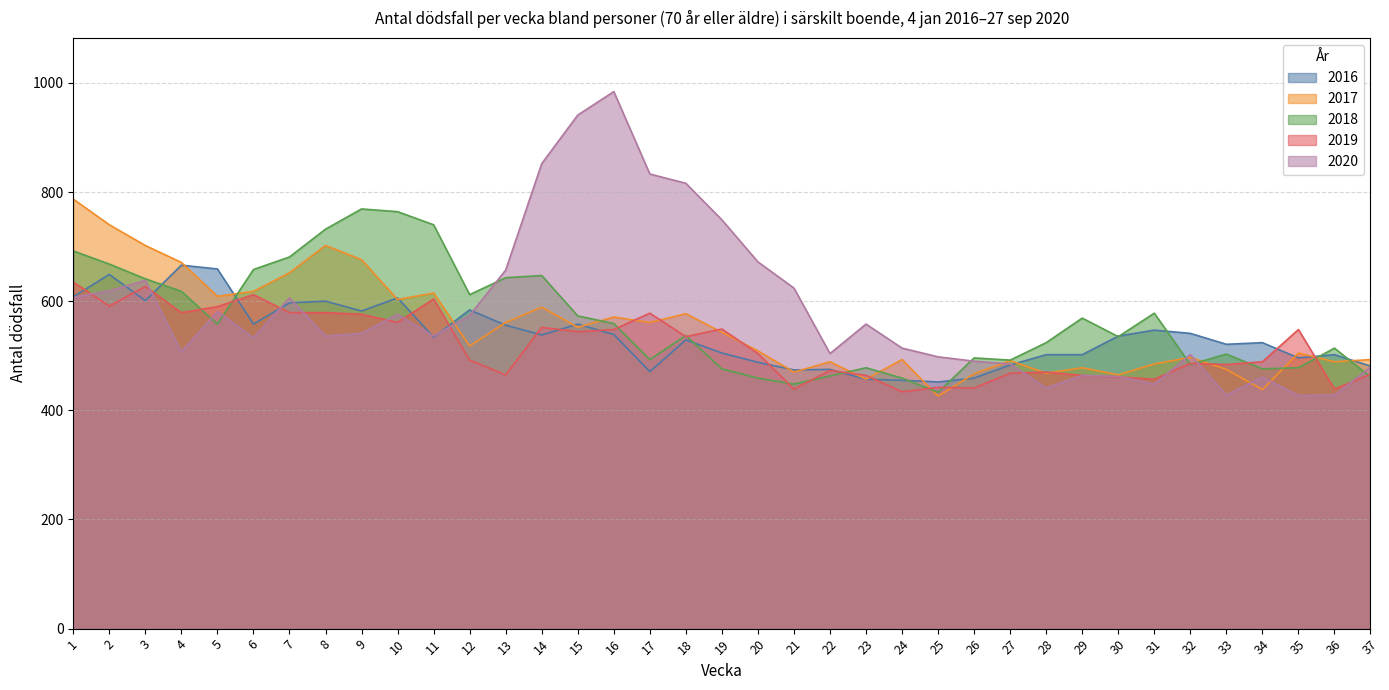

Rank the series by their average value, from highest to lowest.

2020, 2018, 2017, 2016, 2019